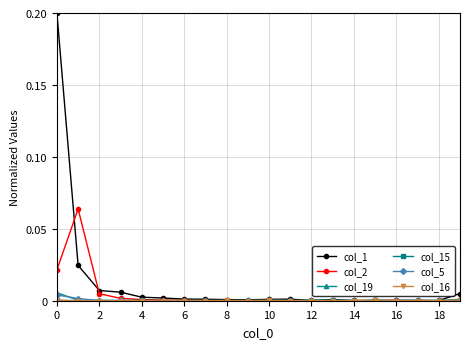

Which series has the largest total across all categories?

col_1